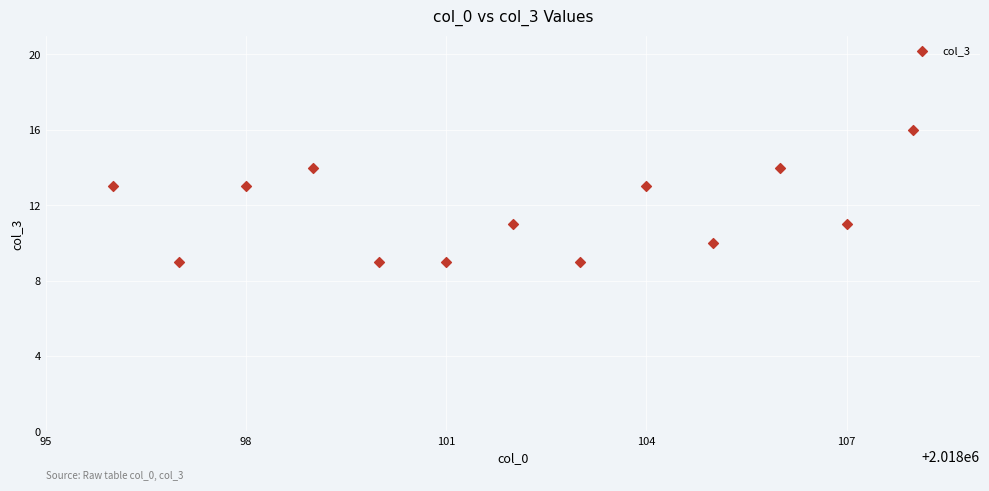

What is the range of X values (max minus min)?

12